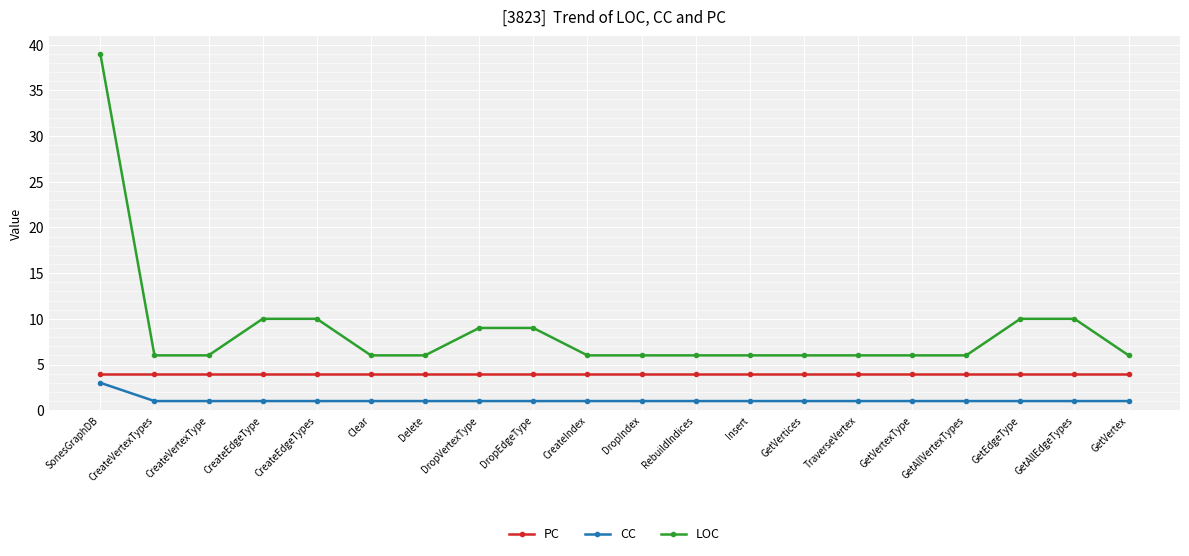

What is the greatest value displayed?

39